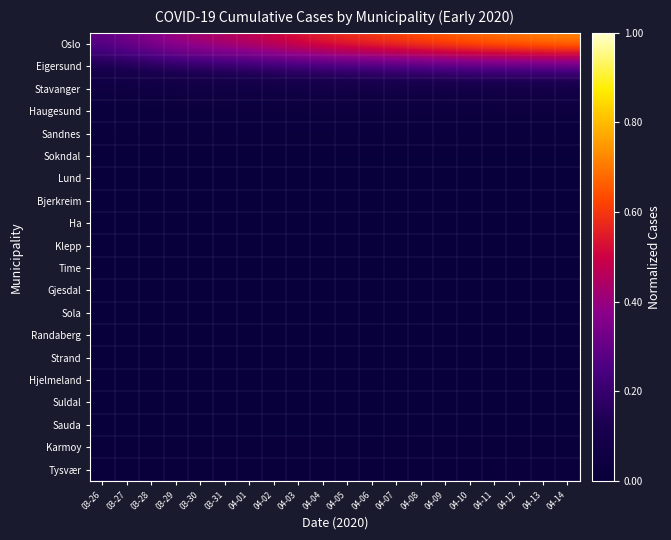

What is the total value across all series at 04-09?

1.1